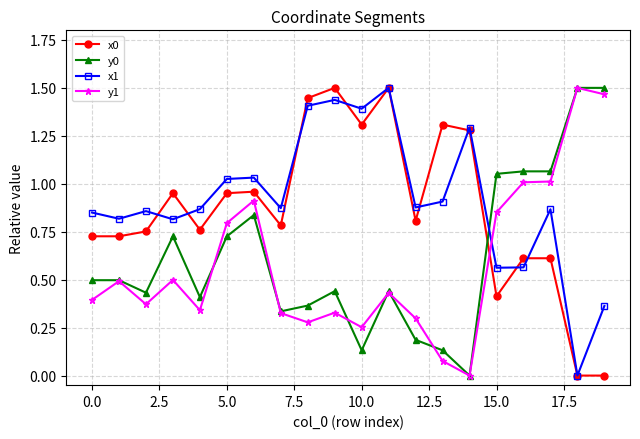

True or false: x1 has more than 0 points higher than both neighbors.

True